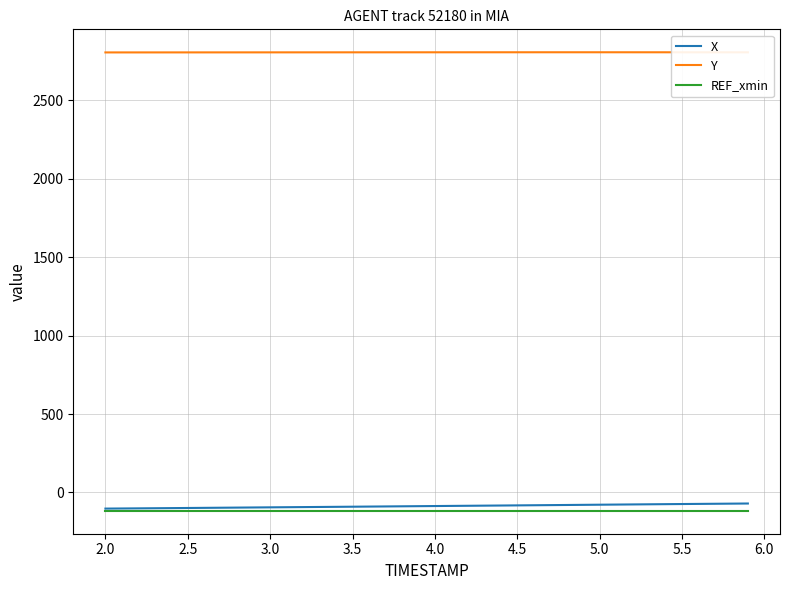

True or false: X and Y cross at least once.

False